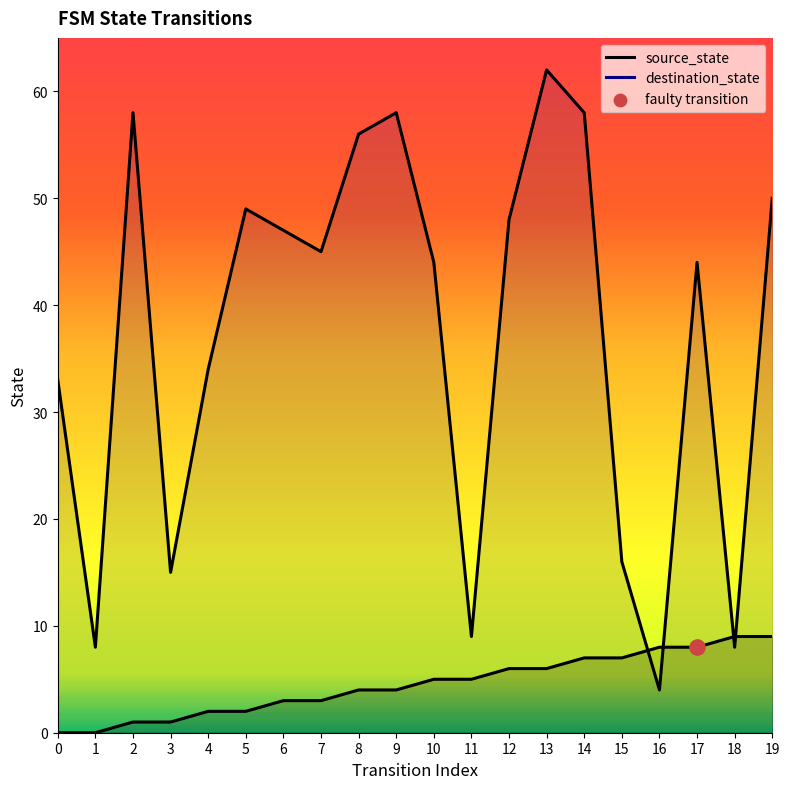

Is the value of destination_state at 8 greater than the value of source_state at 14?

Yes